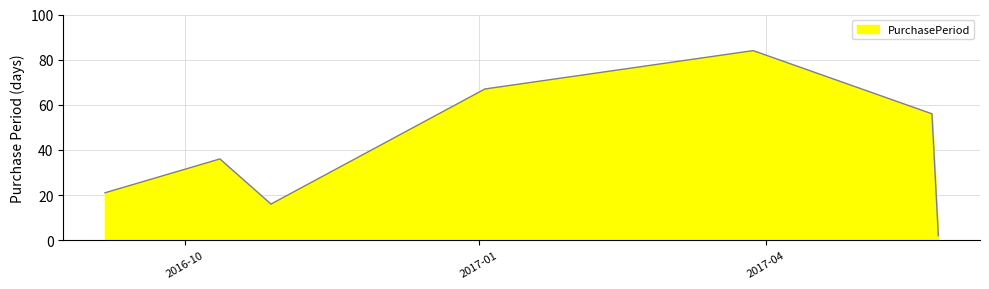

How many lines are shown in the chart?

1